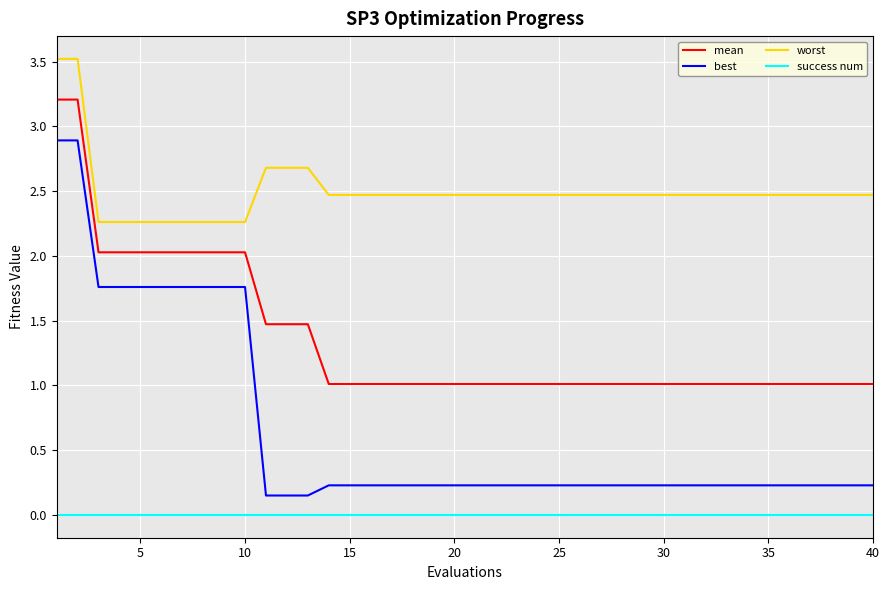

Rank the series by their average value, from highest to lowest.

worst, mean, best, success num